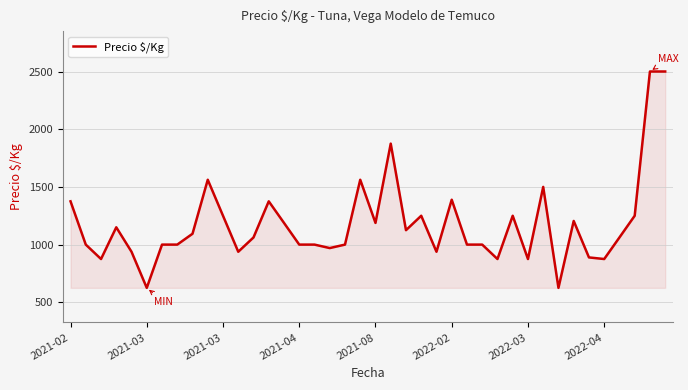

What is the difference between the maximum and minimum values?

1875